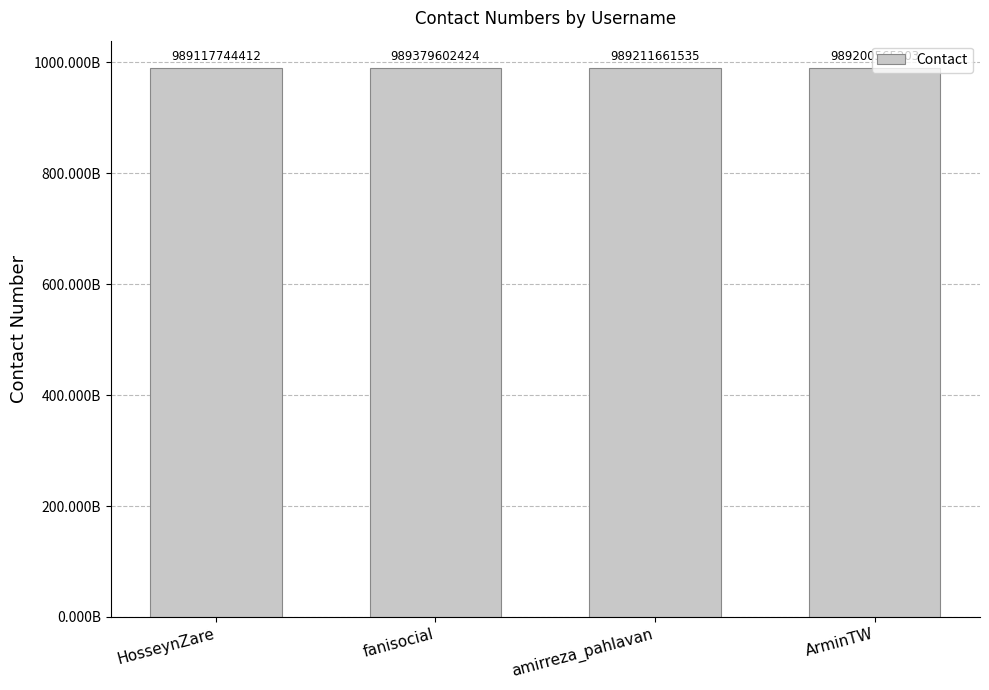

Are the bars horizontal?

No